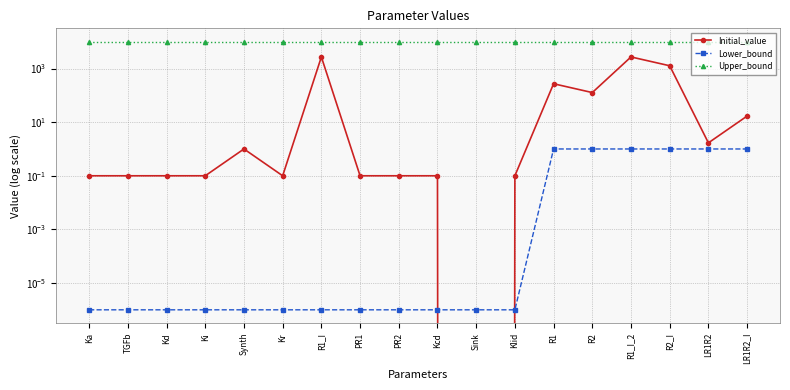

How many data points in Initial_value are above 0?

17